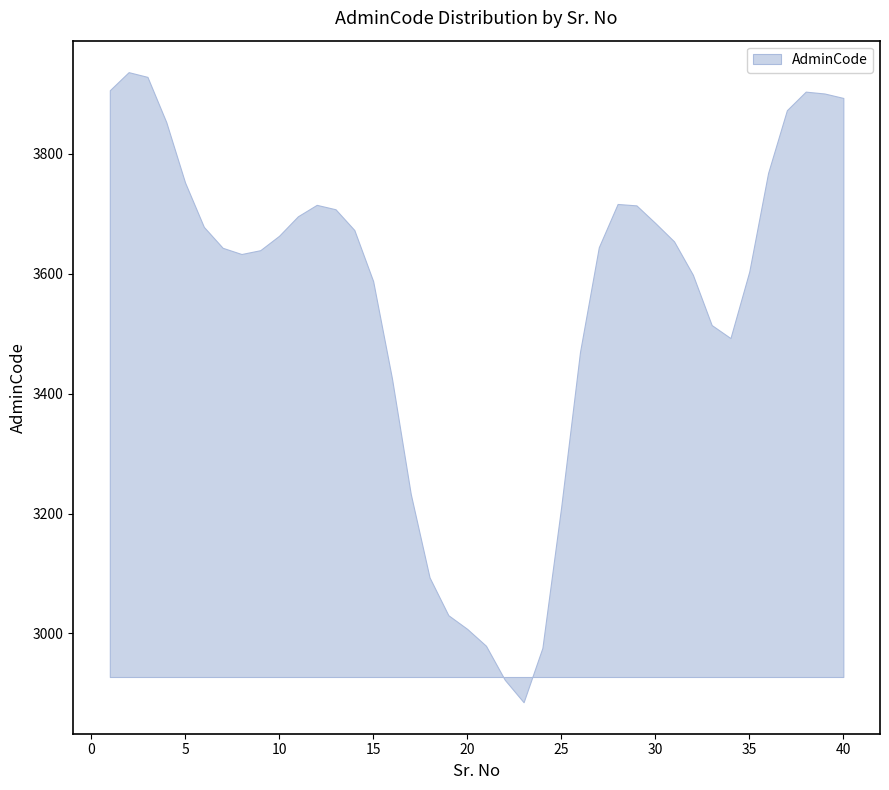

What is the change in value from 5 to 10?

-88.9